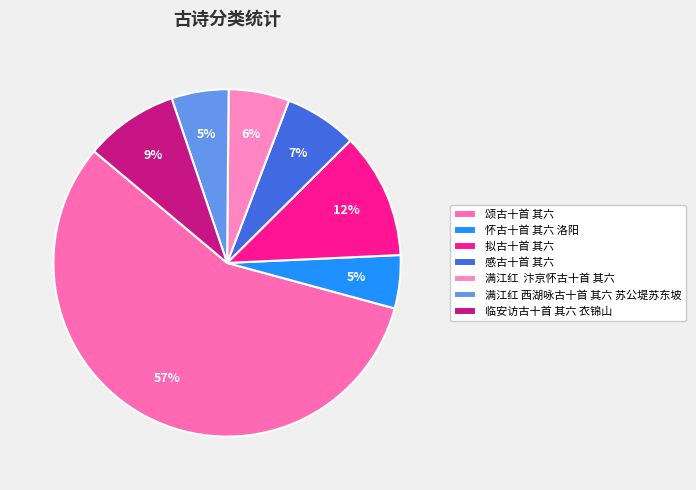

What is the largest slice in the pie chart?

颂古十首 其六